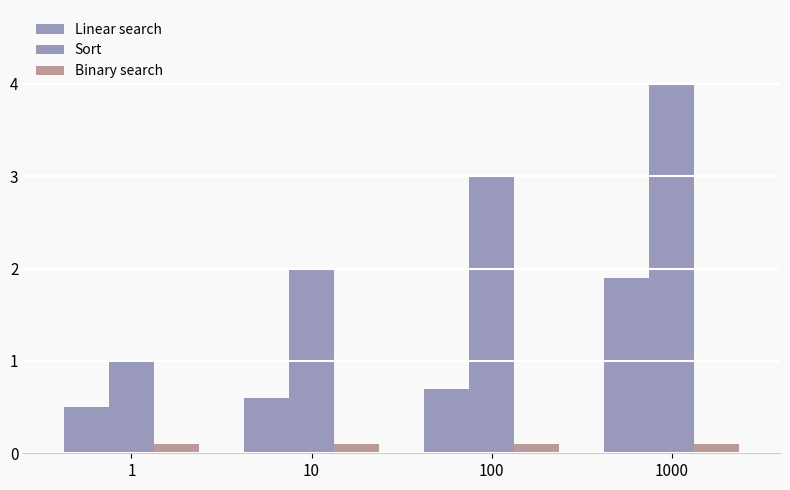

True or false: Linear search has a value of 0.6 at 10.

True